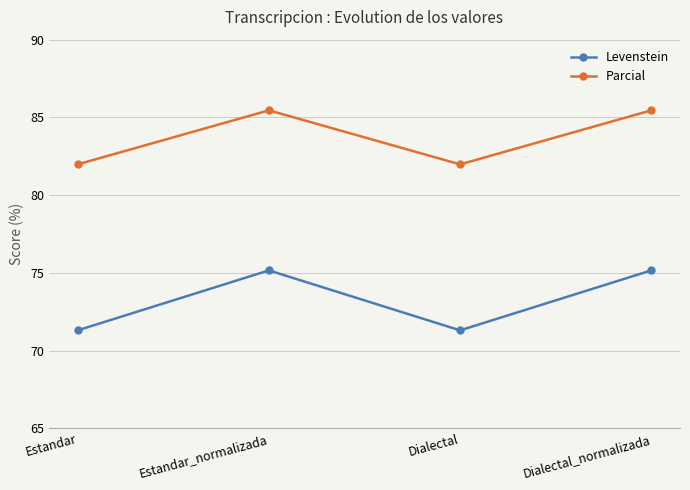

Rank the series by their maximum value, from lowest to highest.

Levenstein, Parcial